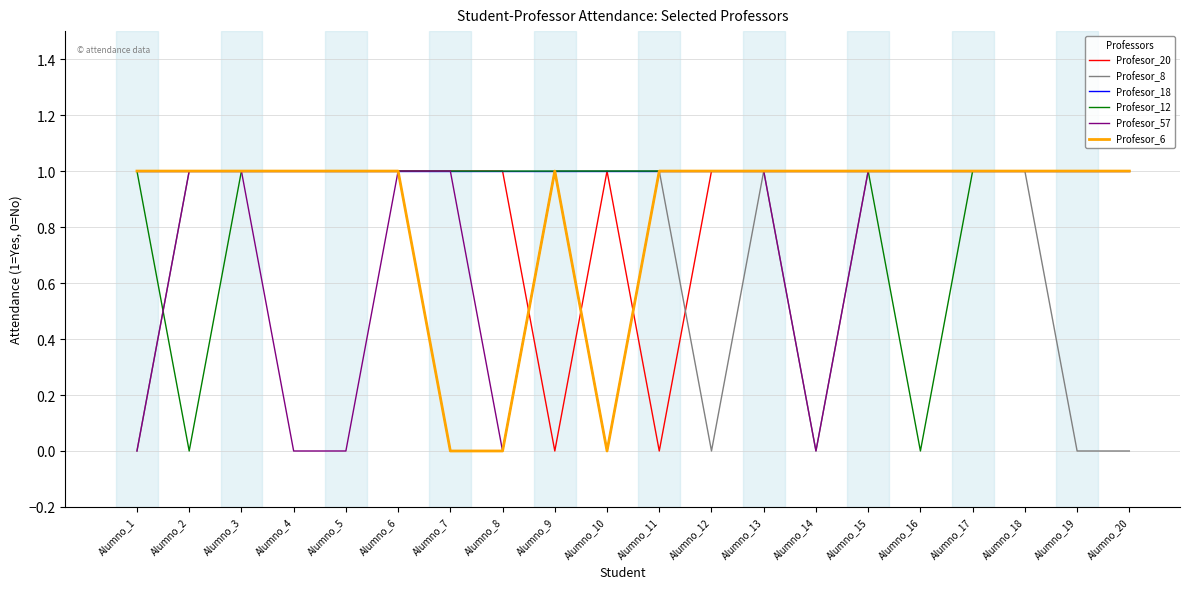

What is the total value across all series at Alumno_3?

6